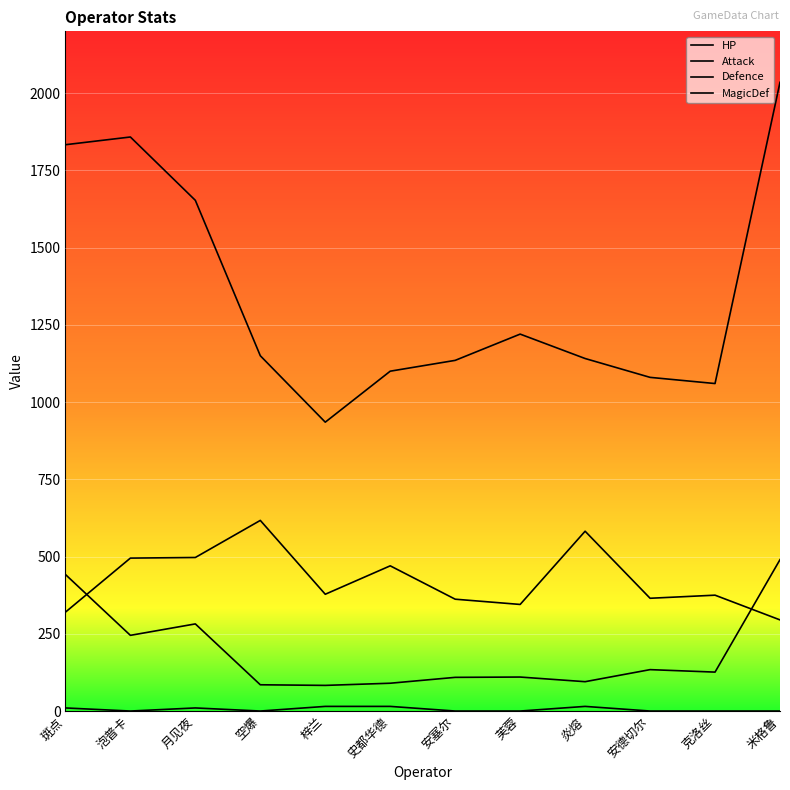

How many lines are shown in the chart?

4